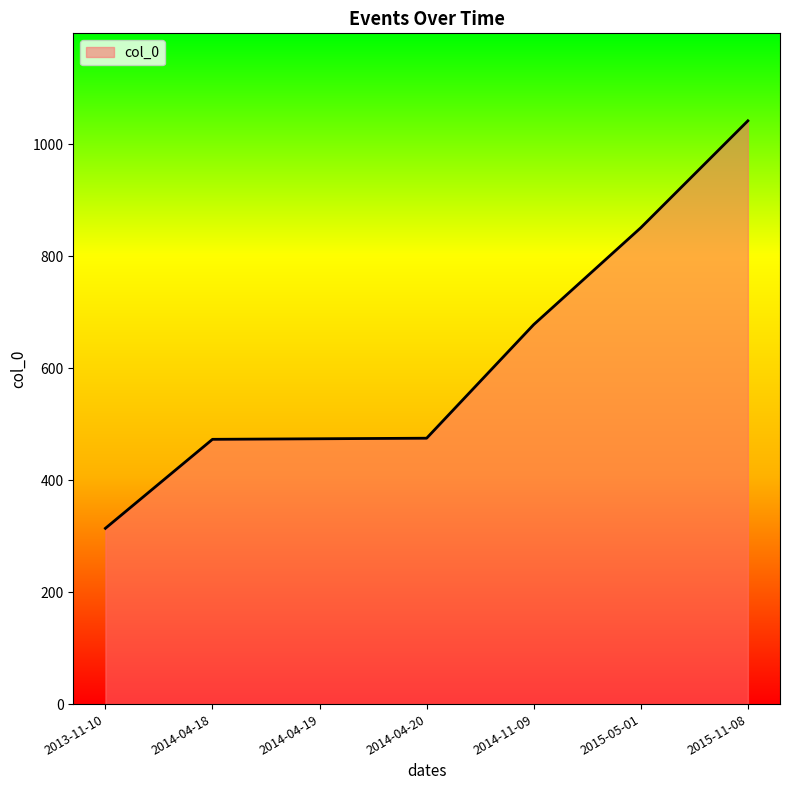

Which label corresponds to the smallest value in the chart?

2013-11-10